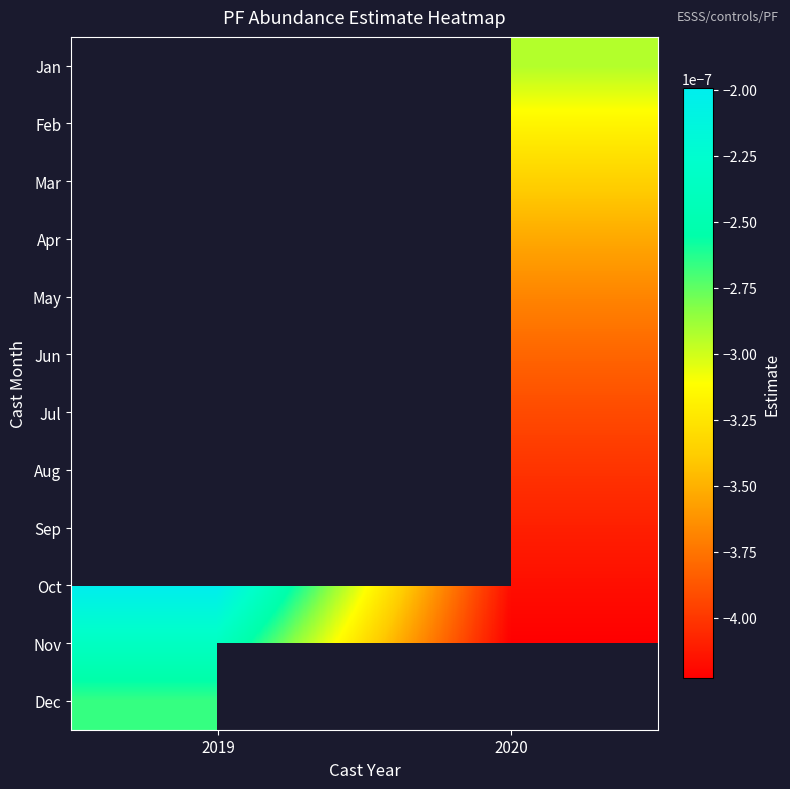

True or false: Jul has a value of -0.0 at 2020.

False